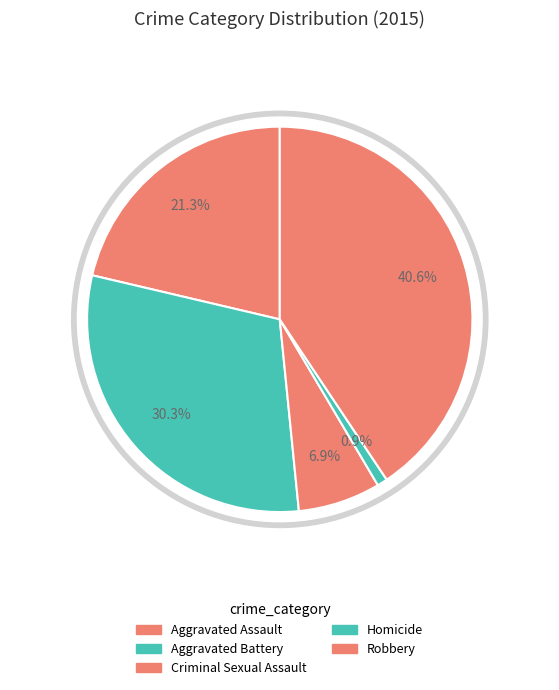

What is the largest slice in the pie chart?

Robbery